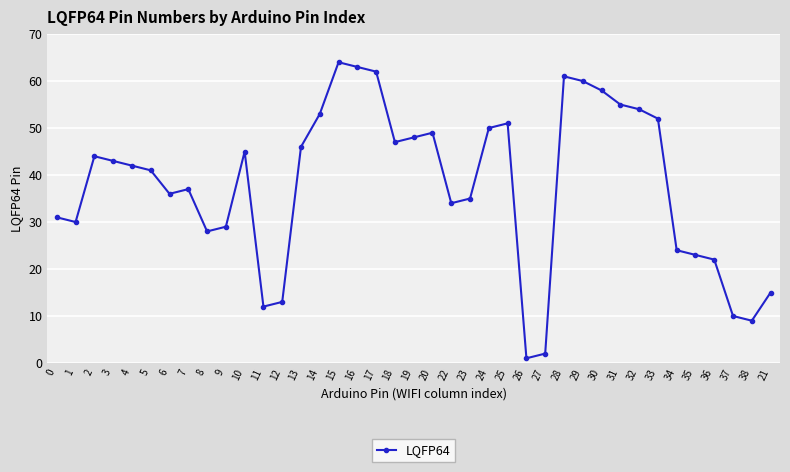

Does the chart have visible grid lines?

Yes